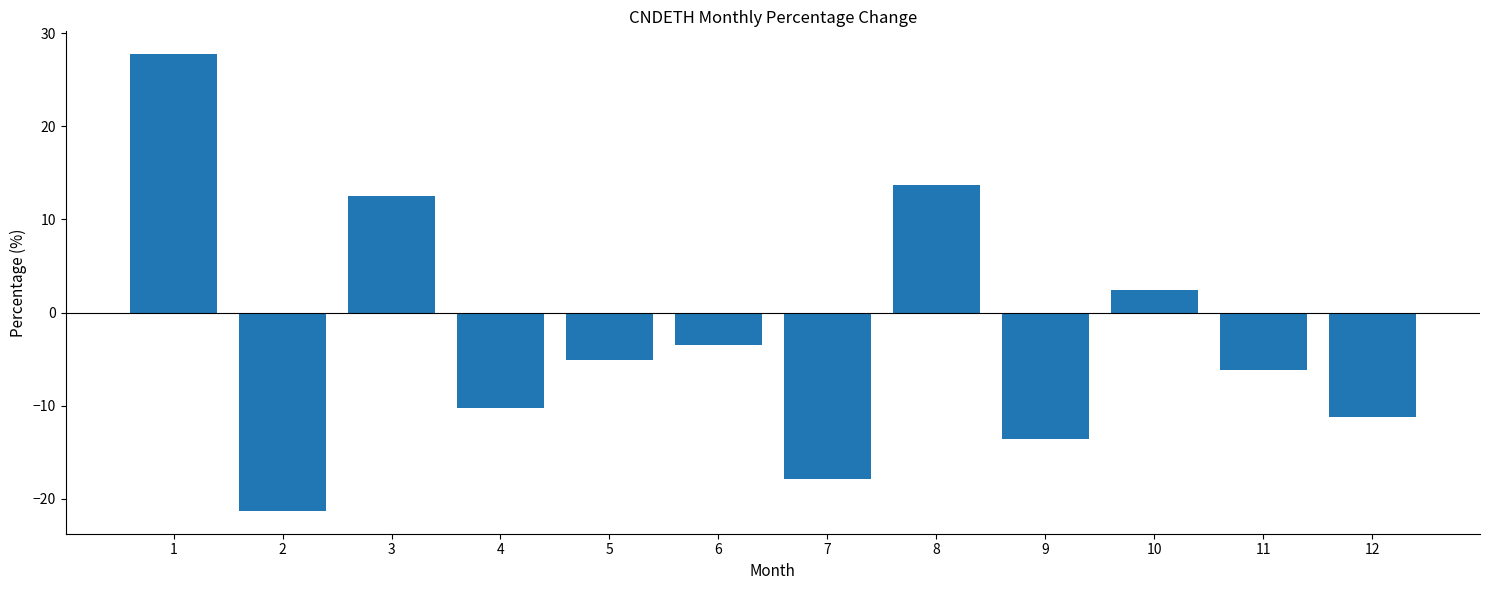

Which has a higher value, 7 or 1?

1